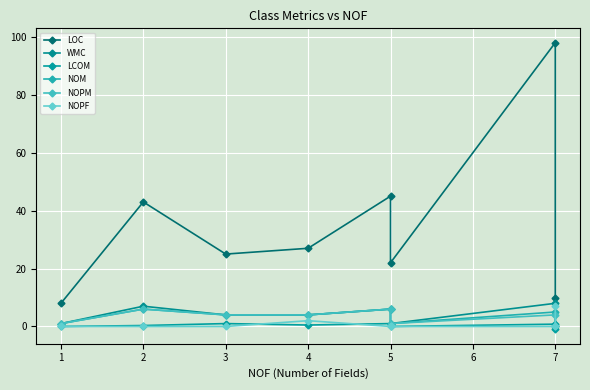

Reading right to left, what are all the values shown in this chart?

LOC: 10.0	98.0	22.0	45.0	27.0	25.0	43.0	8.0
WMC: 0.0	8.0	1.0	6.0	4.0	4.0	7.0	1.0
LCOM: -1.0	0.8	0.0	1.0	0.5	1.0	0.3	0.0
NOM: 0.0	5.0	1.0	6.0	4.0	4.0	6.0	1.0
NOPM: 0.0	4.0	1.0	6.0	4.0	4.0	6.0	1.0
NOPF: 7.0	0.0	0.0	0.0	2.0	0.0	0.0	0.0